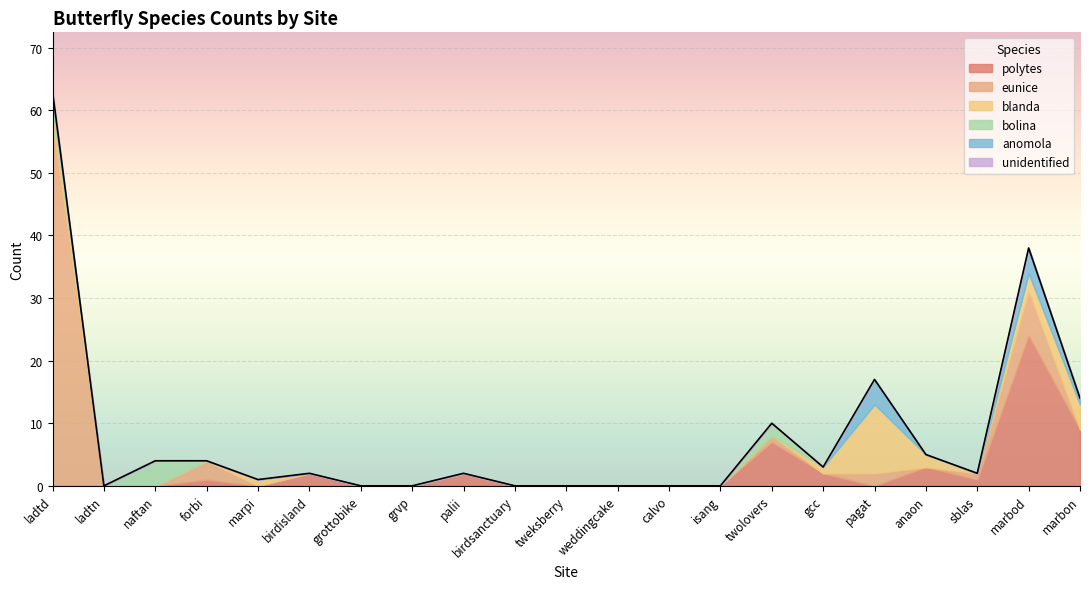

In eunice, how many points are higher than both neighbors (excluding endpoints)?

4